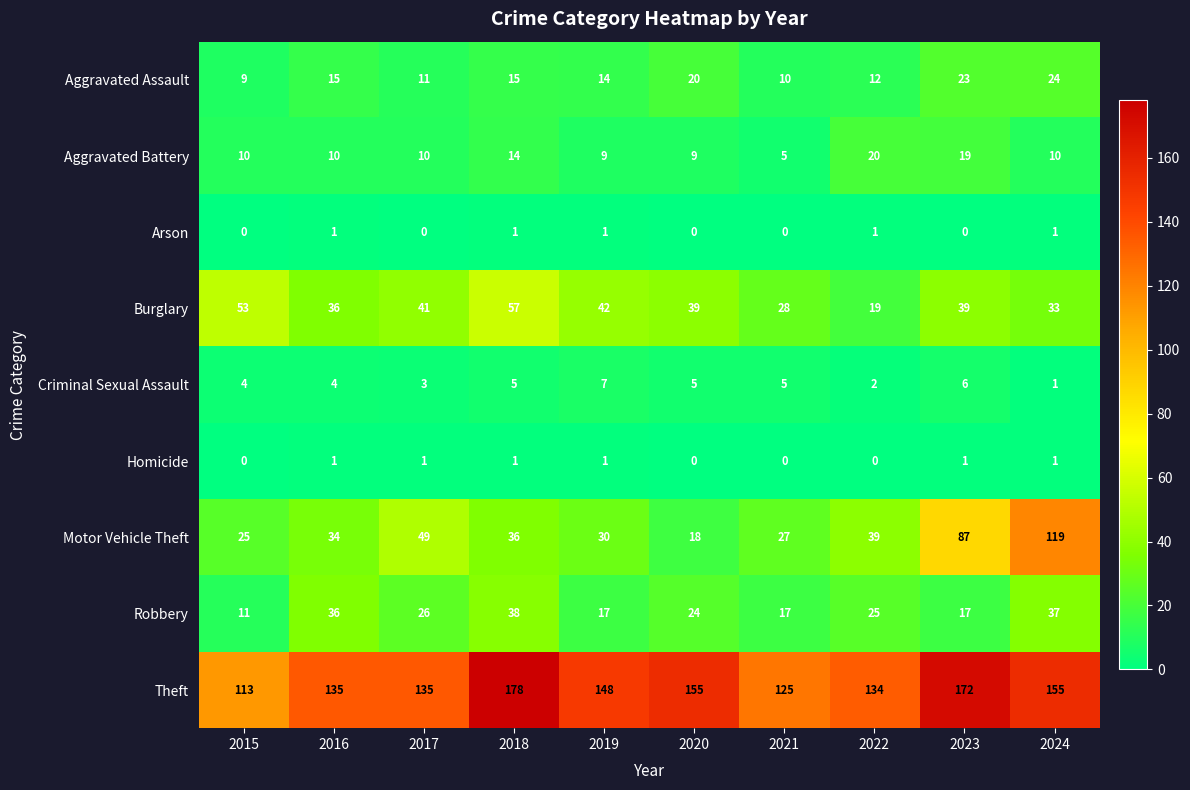

At which category is the sum across all series the highest?

2024